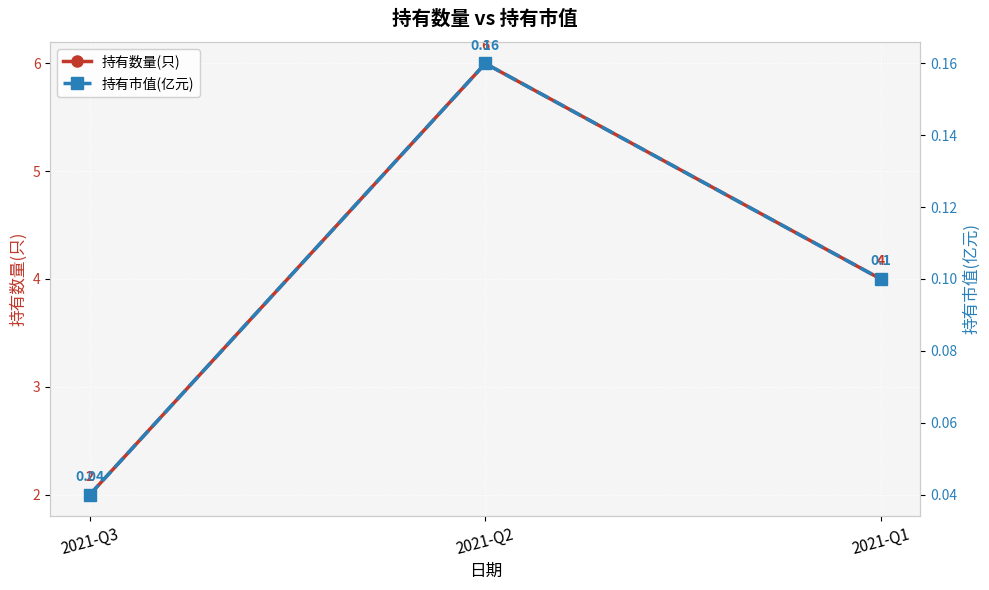

Reading left to right, what are all the values shown in this chart?

持有数量(只): 2.0	6.0	4.0
持有市值(亿元): 0.0	0.2	0.1